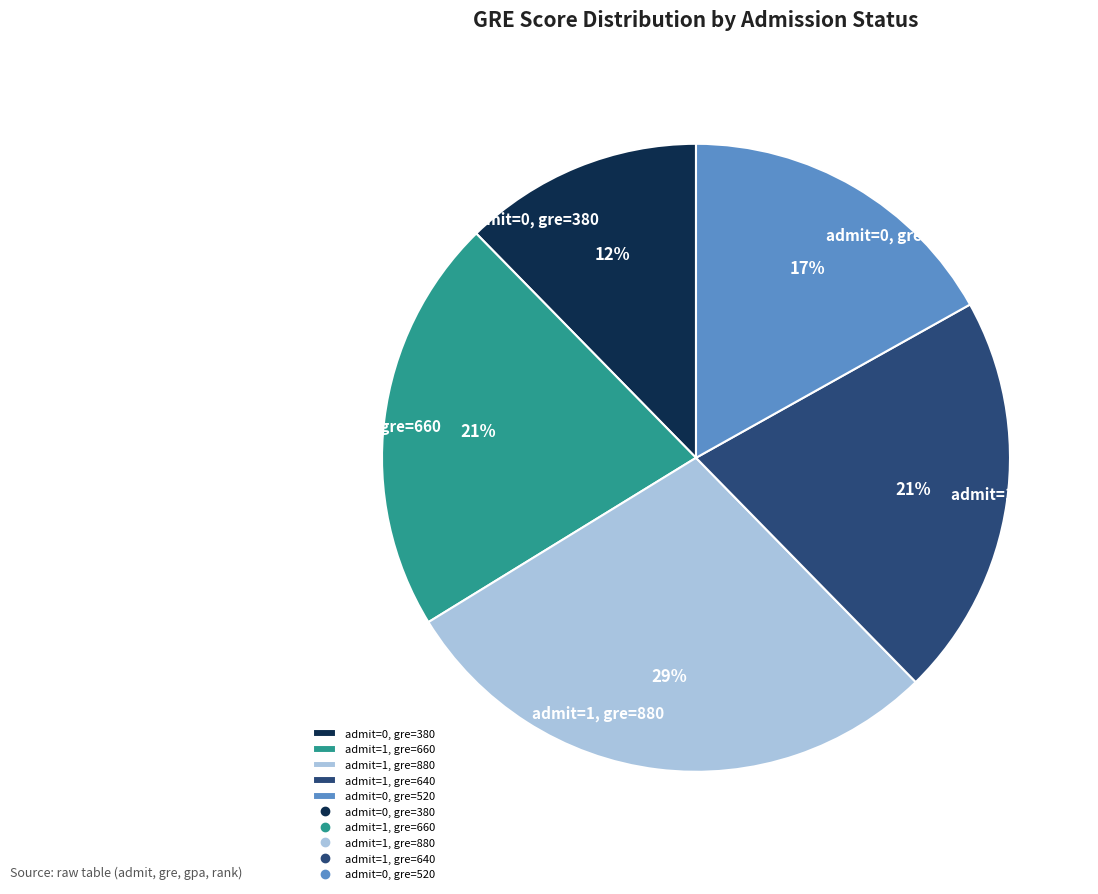

To the nearest percent, what is the combined percentage of admit=0, gre=520 and admit=1, gre=660?

38%